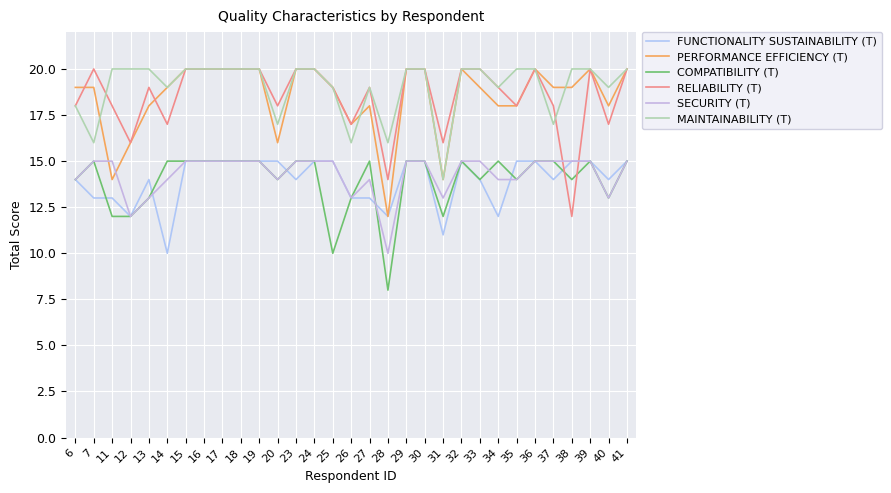

How many lines are shown in the chart?

6